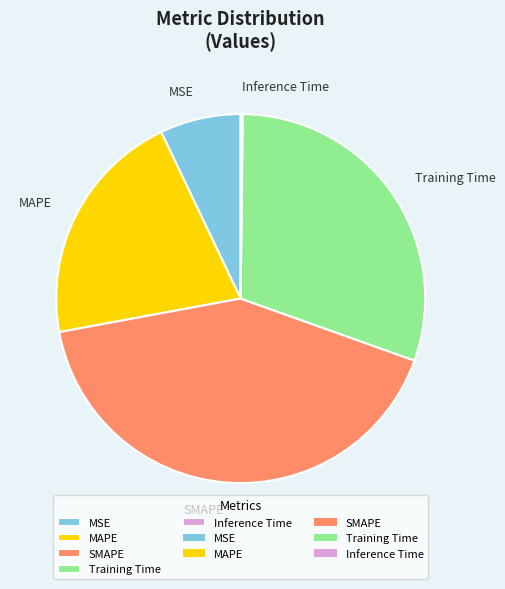

Is the sum of SMAPE and MAPE greater than half?

Yes